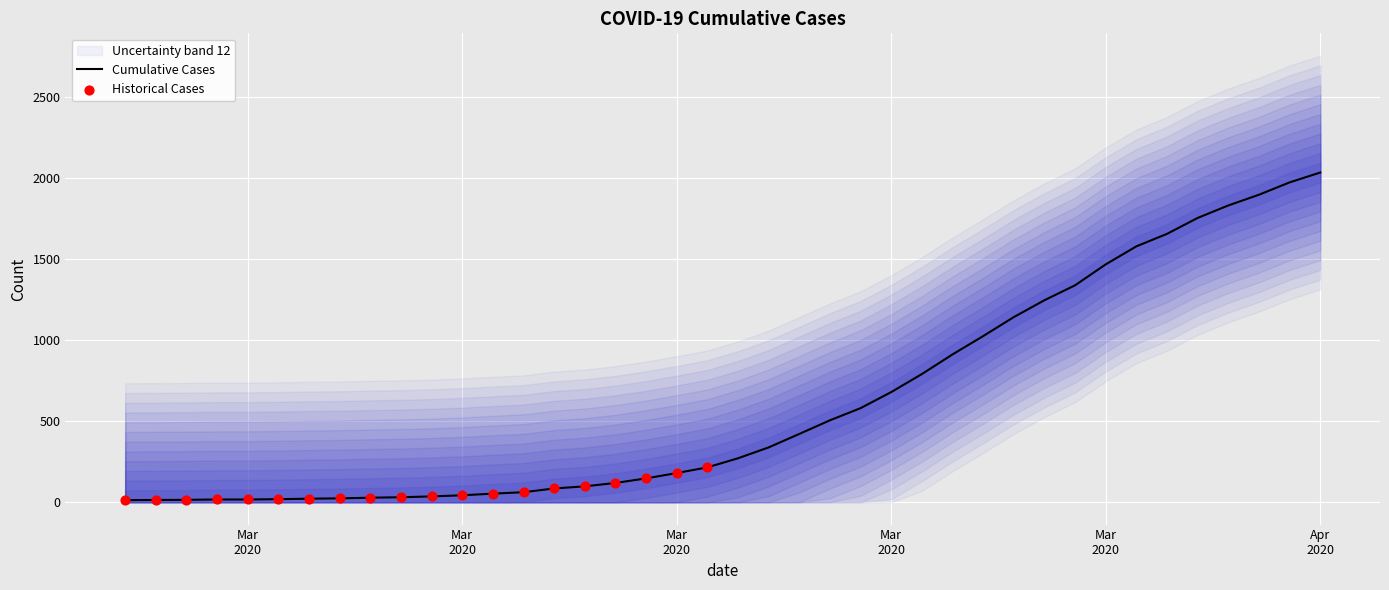

Between 2020-04-01 and 2020-03-23, which is larger?

2020-04-01